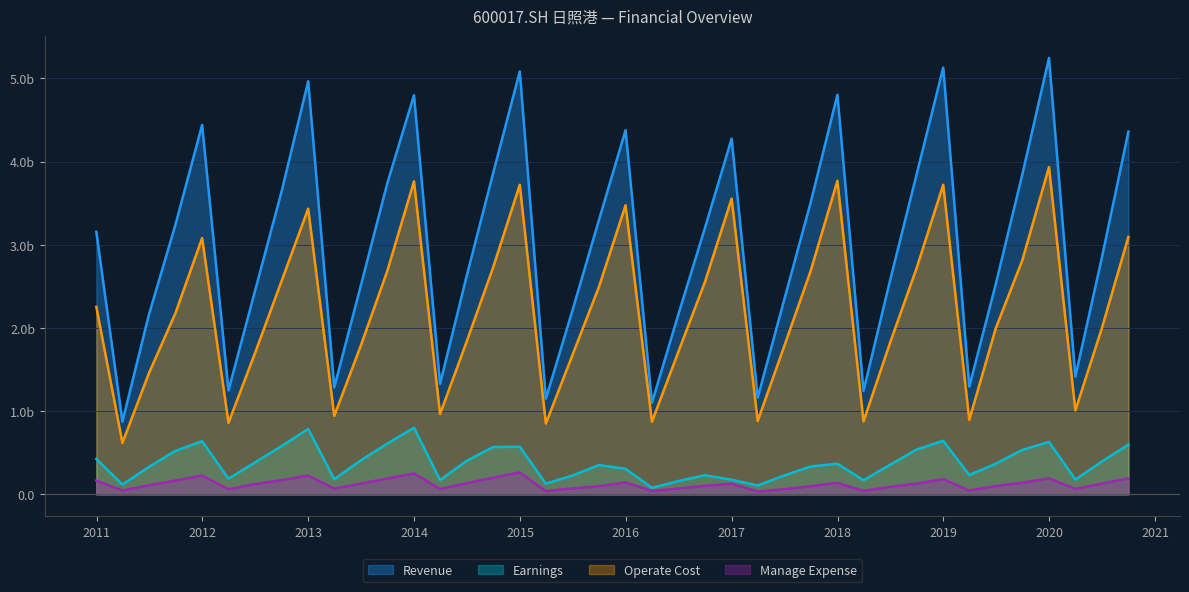

True or false: Revenue and Earnings intersect in this chart.

False